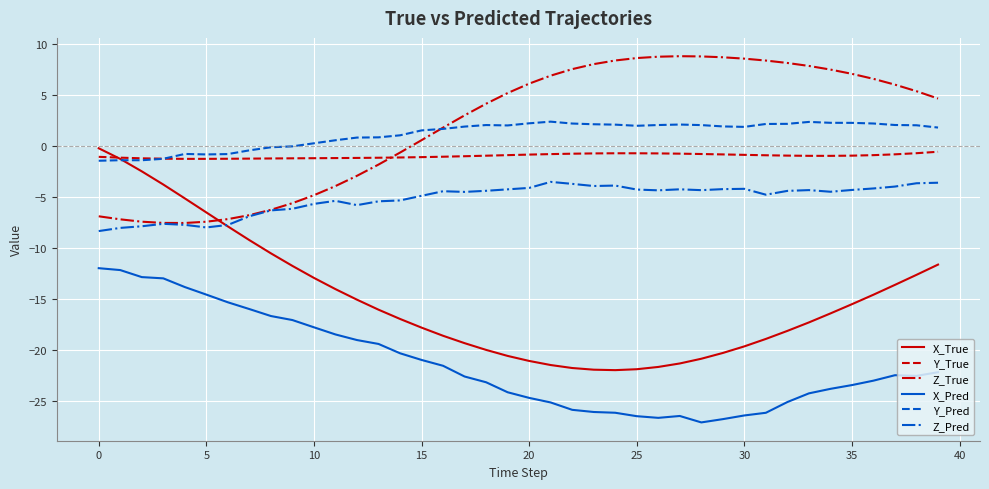

Which series has the widest spread of values?

X_True